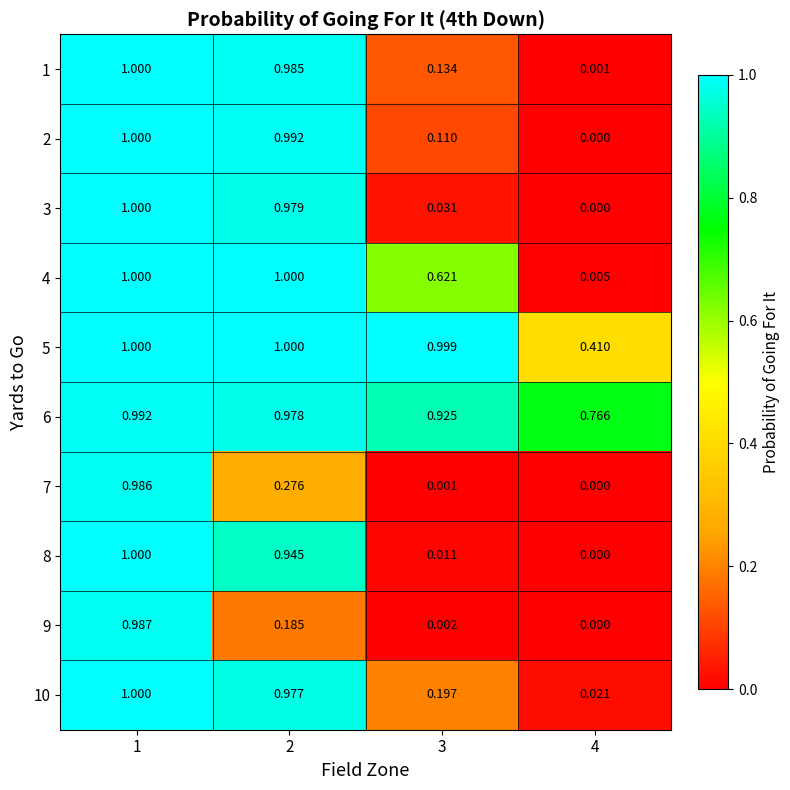

Is the value of 6 at 2 greater than the value of 4 at 4?

Yes